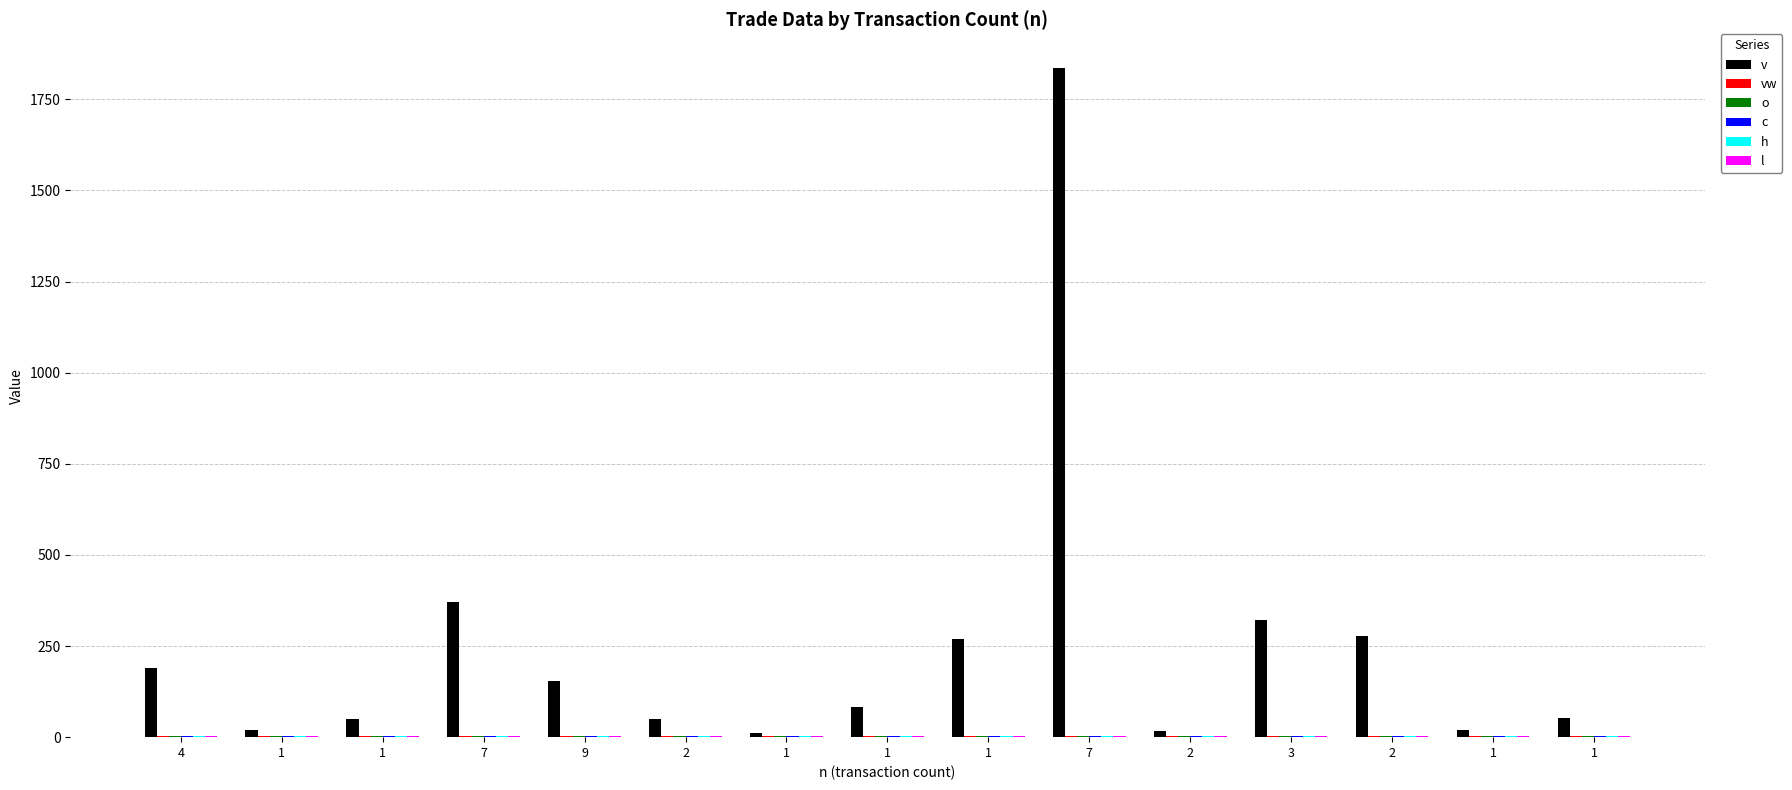

What is the sum of the c values at 7 and 1?

7.2